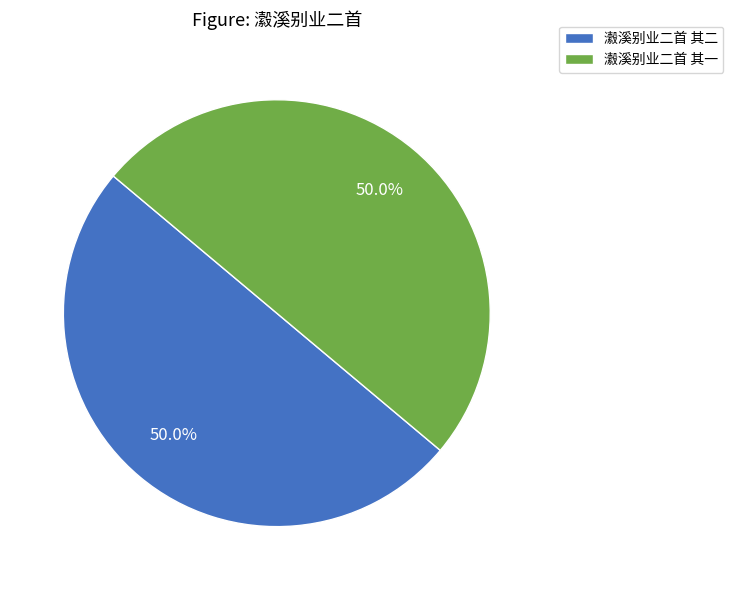

Is it true that 瀫溪别业二首 其一 is 41% of the pie?

False